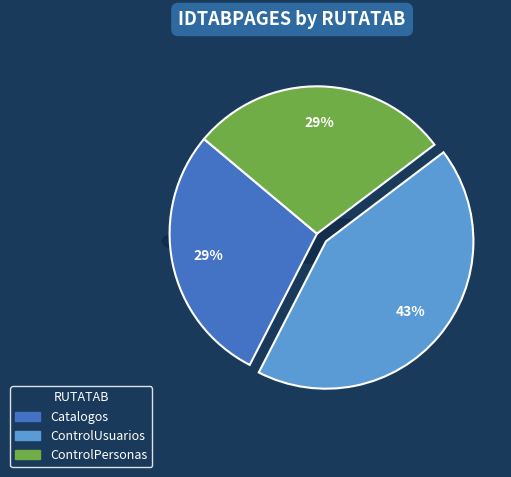

True or false: Catalogos accounts for 39% of the total.

False